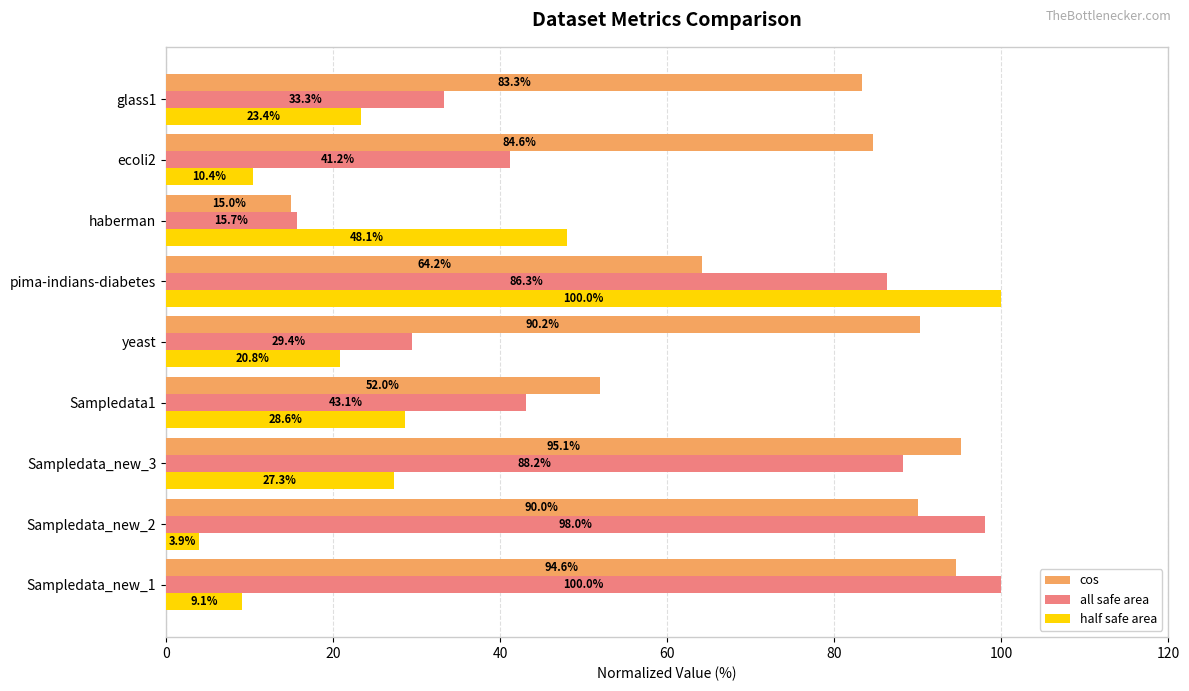

What is the difference between the maximum and second lowest values in the half safe area series?

90.9